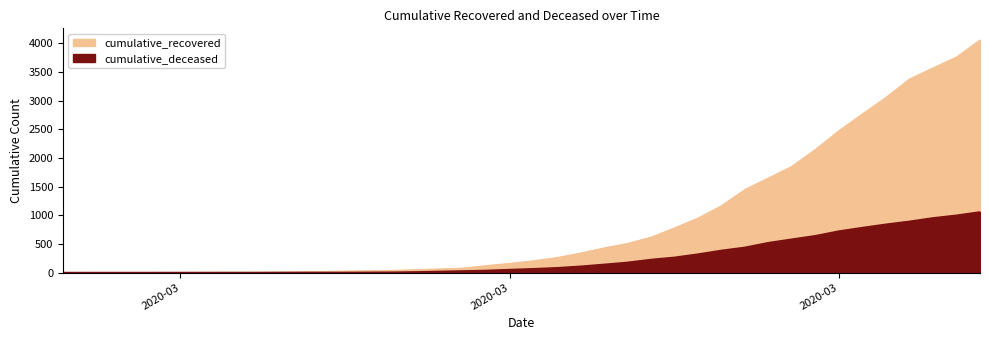

What value does the cumulative_recovered series have at 2020-03-18?

206